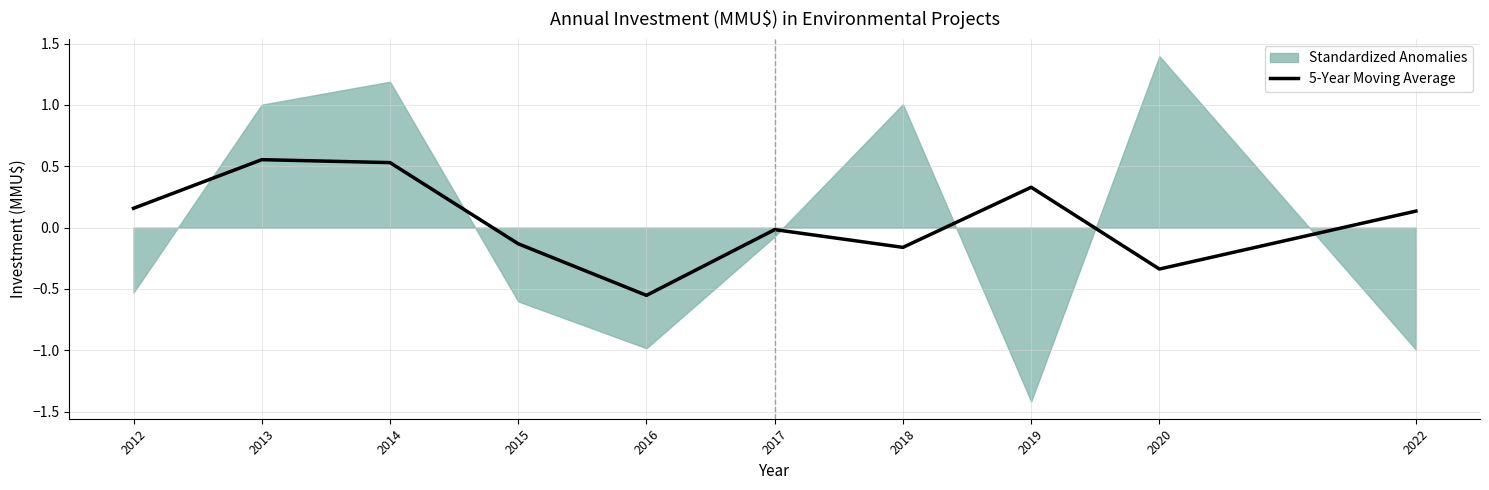

What is the average value?

0.1